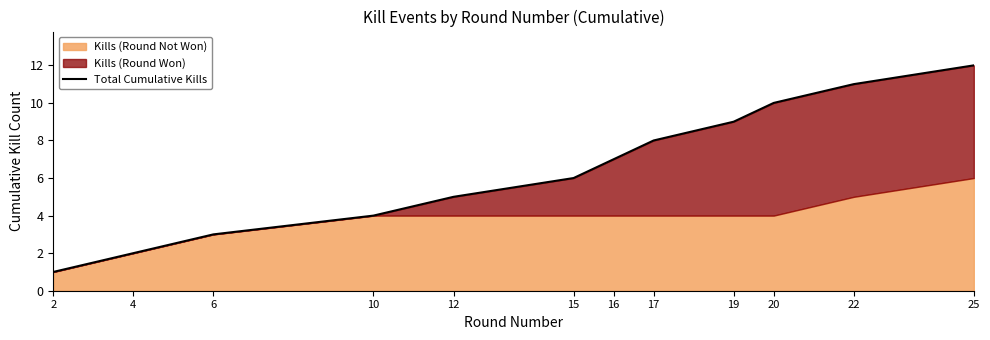

The chart shows a value of 2 at 10. True or false?

False